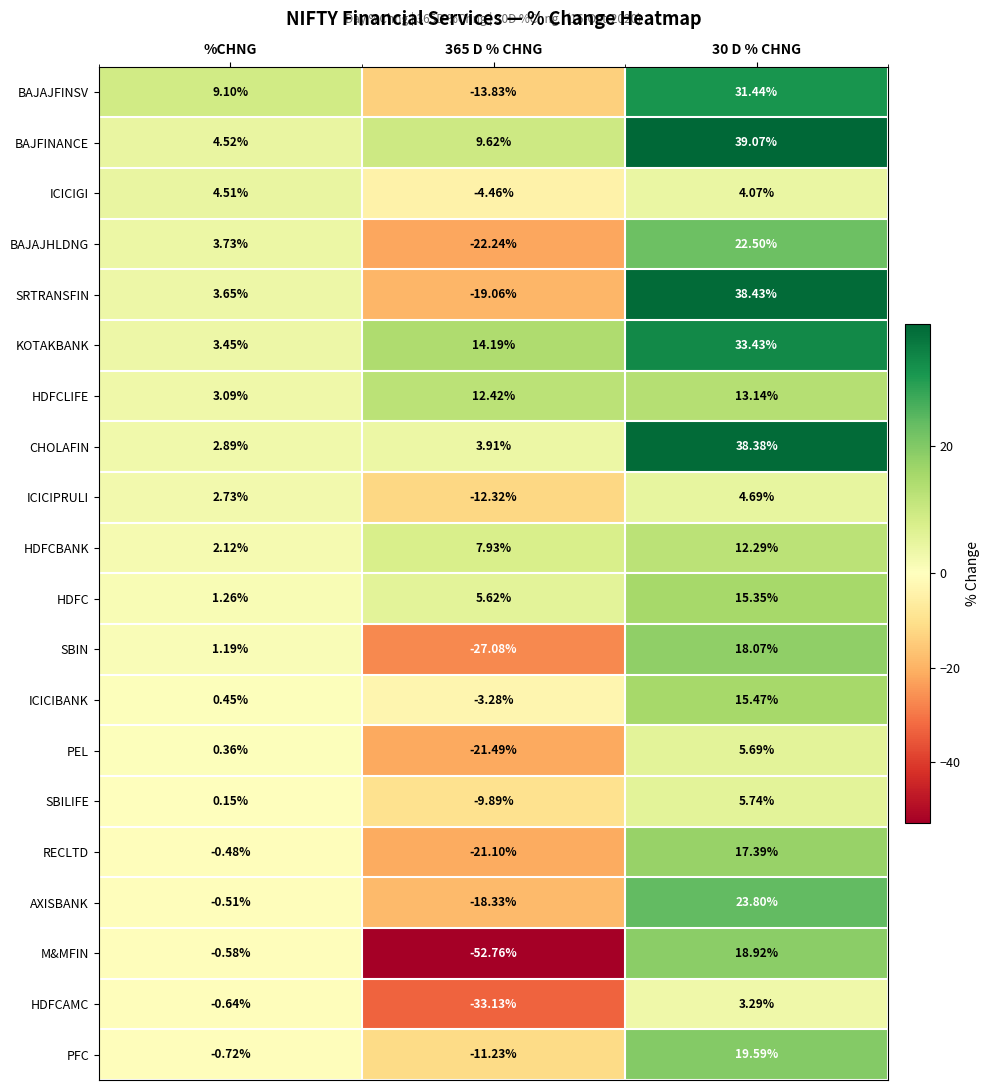

At 365 D % CHNG, list the series in order from smallest to largest.

M&MFIN, HDFCAMC, SBIN, BAJAJHLDNG, PEL, RECLTD, SRTRANSFIN, AXISBANK, BAJAJFINSV, ICICIPRULI, PFC, SBILIFE, ICICIGI, ICICIBANK, CHOLAFIN, HDFC, HDFCBANK, BAJFINANCE, HDFCLIFE, KOTAKBANK